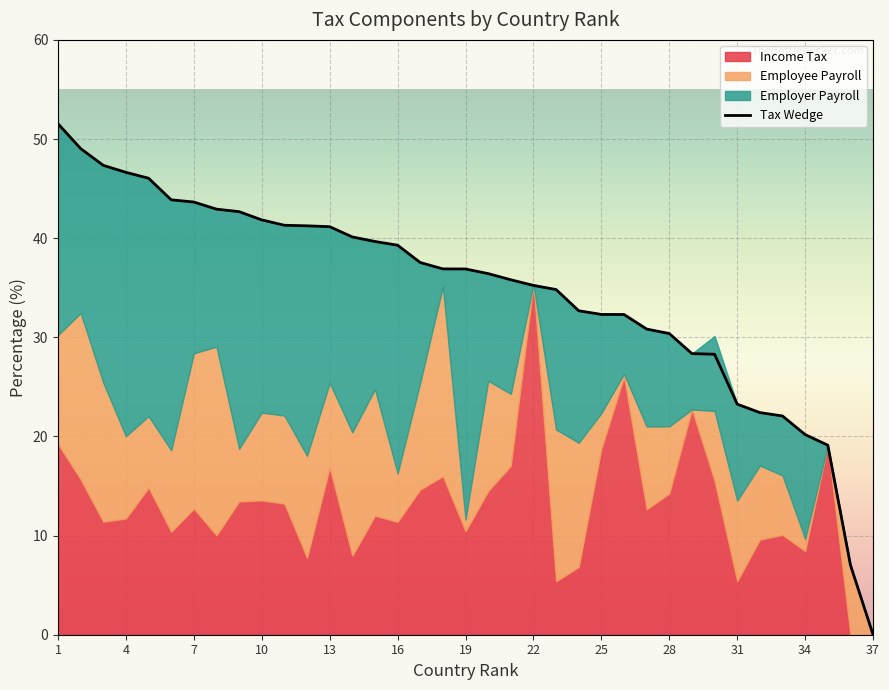

True or false: Tax Wedge has more than 0 points higher than both neighbors.

False